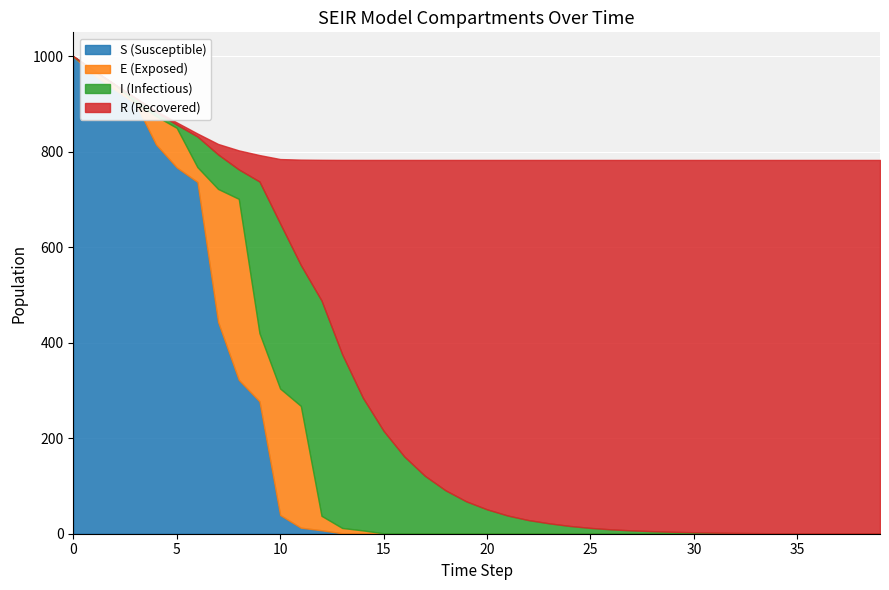

True or false: S has more than 0 points higher than both neighbors.

False